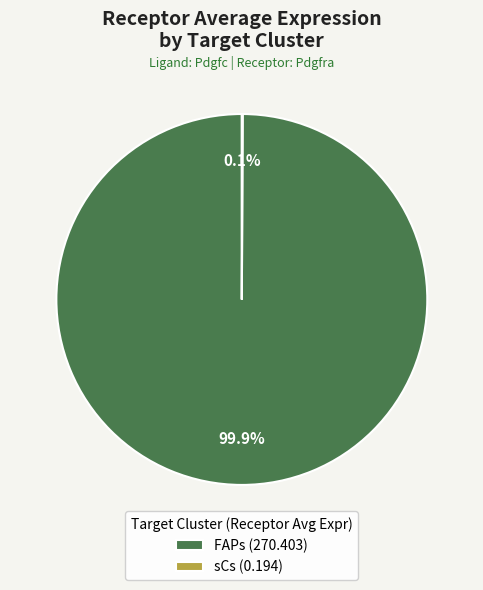

What percentage is NOT represented by FAPs (270.403)?

0.1%